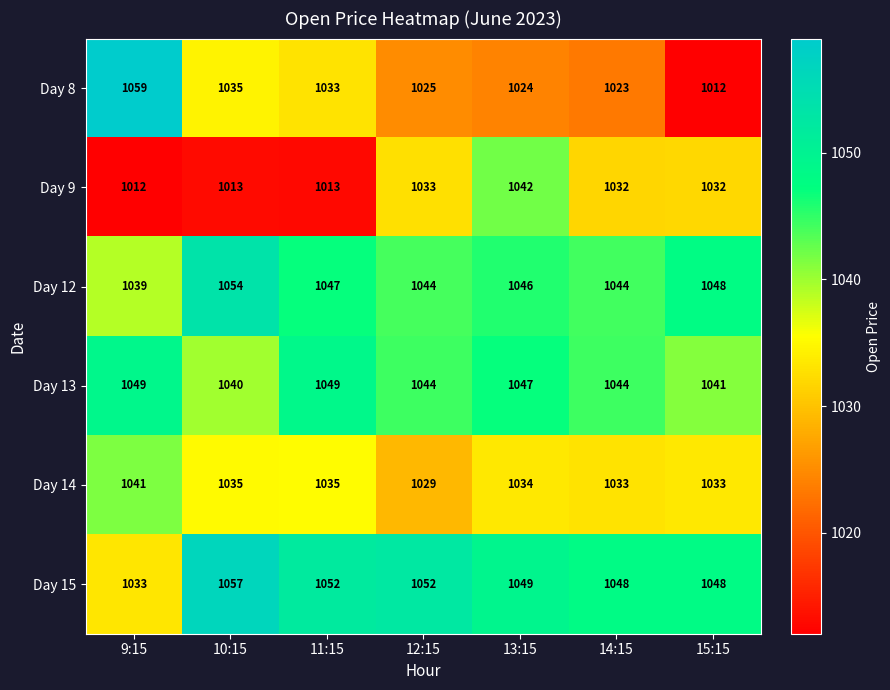

Rank the series by their maximum value, from lowest to highest.

Day 14, Day 9, Day 13, Day 12, Day 15, Day 8